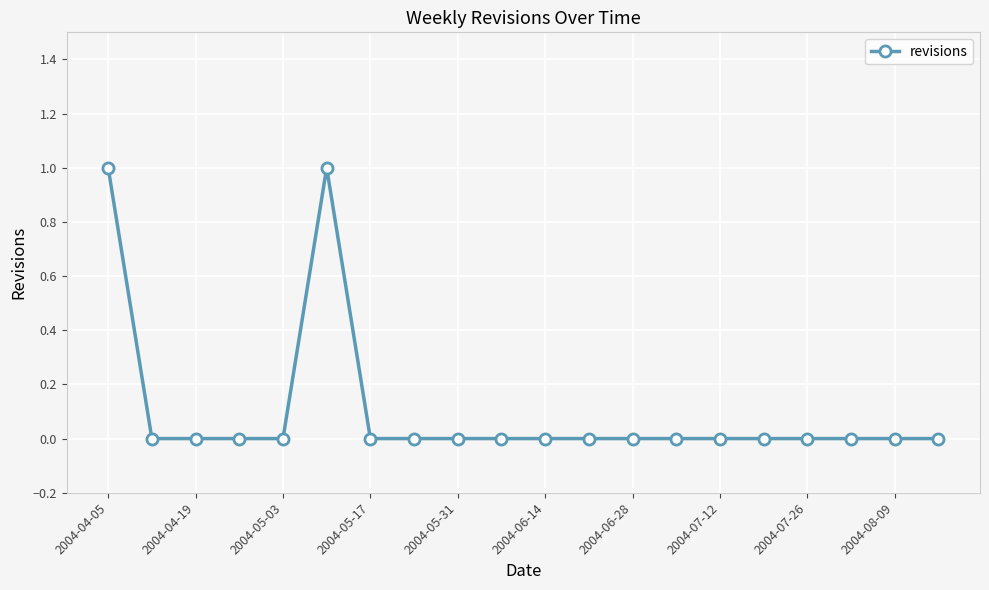

Reading left to right, extract all data points from this chart.

1	0	0	0	0	1	0	0	0	0	0	0	0	0	0	0	0	0	0	0